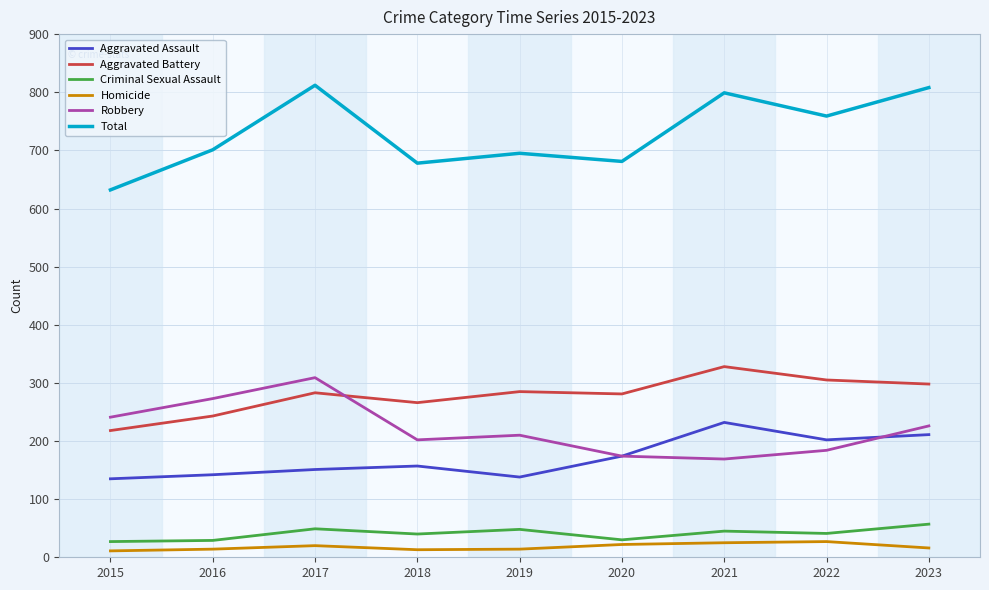

True or false: Criminal Sexual Assault and Homicide cross at least once.

False